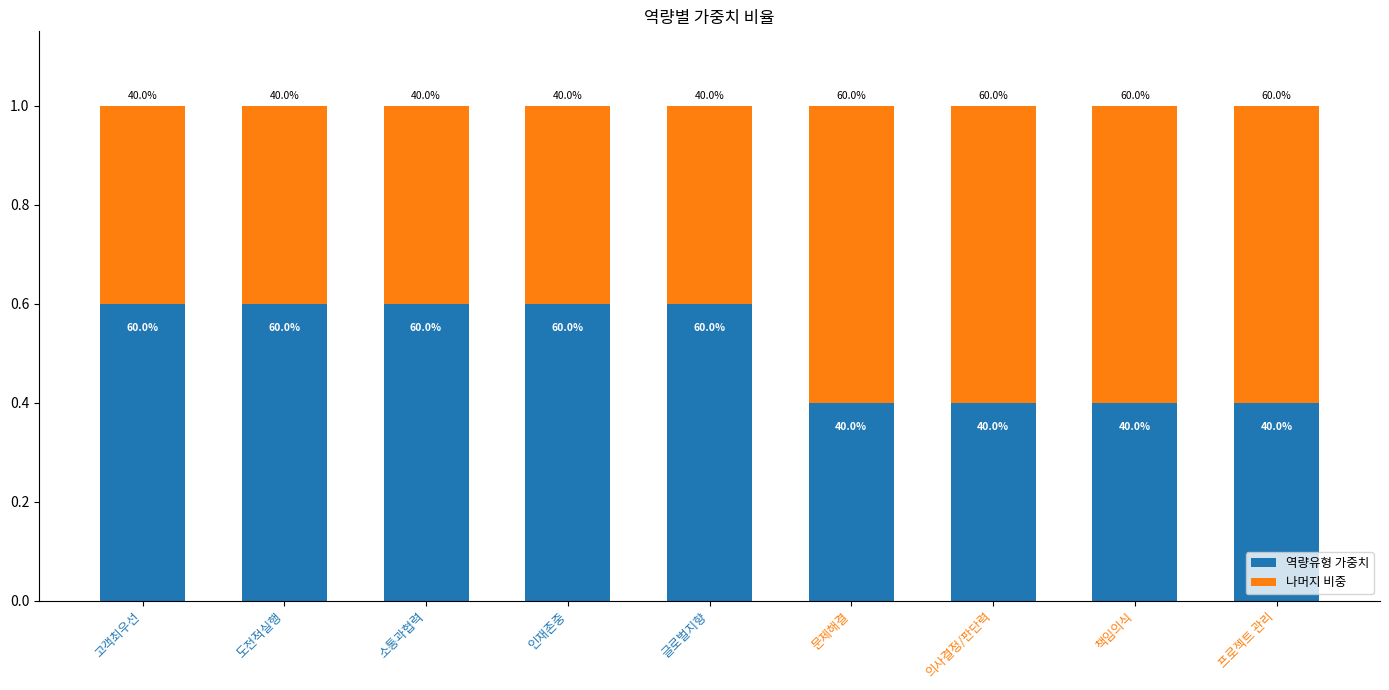

What is the average value of the 나머지 비중 series?

0.5